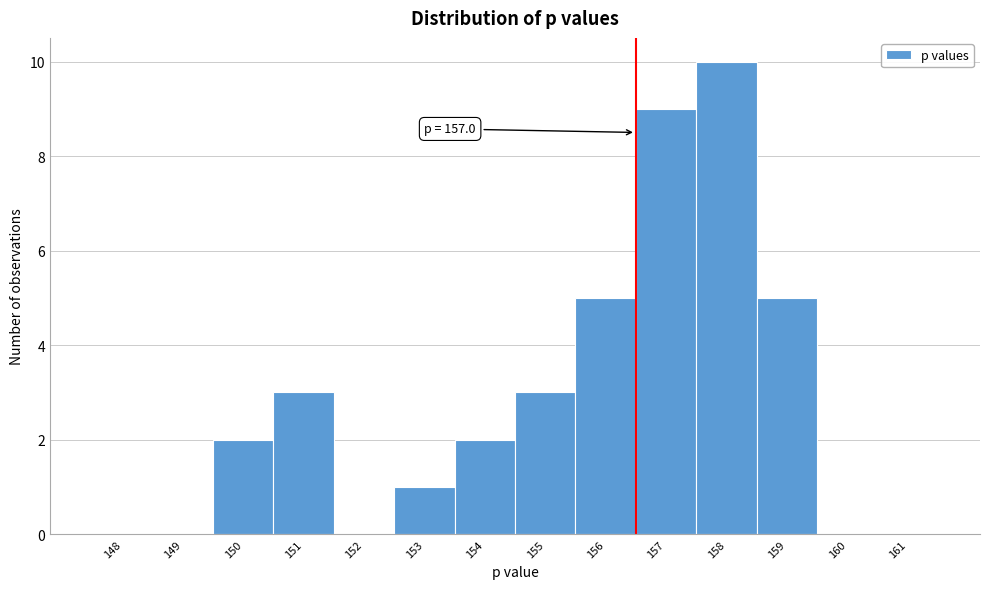

Reading left to right, what are all the values shown in this chart?

148=0	149=0	150=2	151=3	152=0	153=1	154=2	155=3	156=5	157=9	158=10	159=5	160=0	161=0